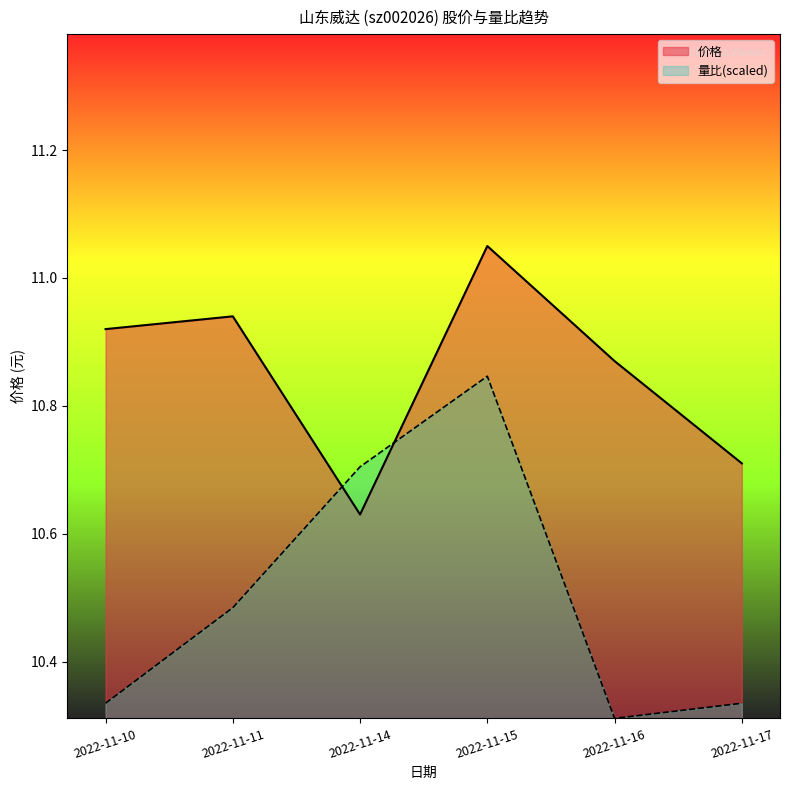

Rank the categories by 量比 value from lowest to highest.

2022-11-16, 2022-11-10, 2022-11-17, 2022-11-11, 2022-11-14, 2022-11-15